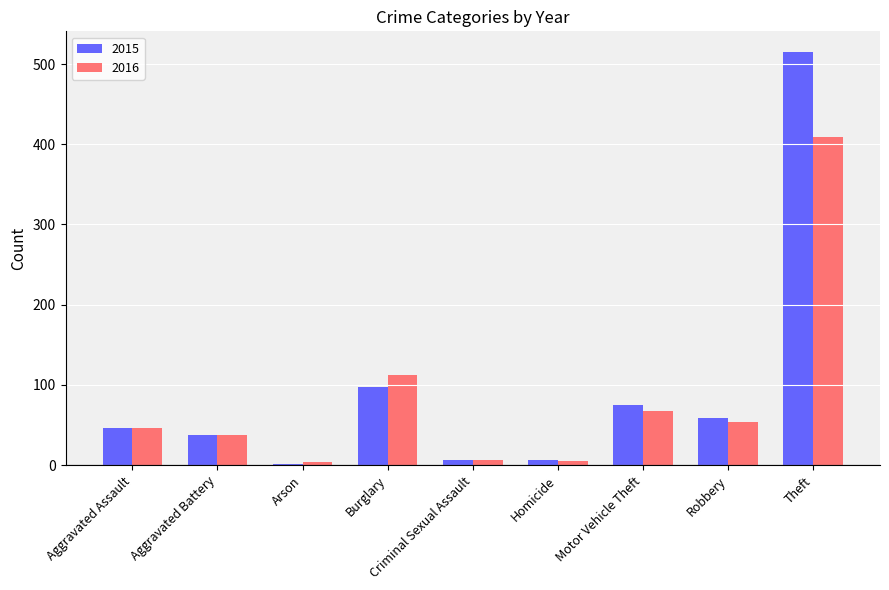

How many groups of bars are there?

9